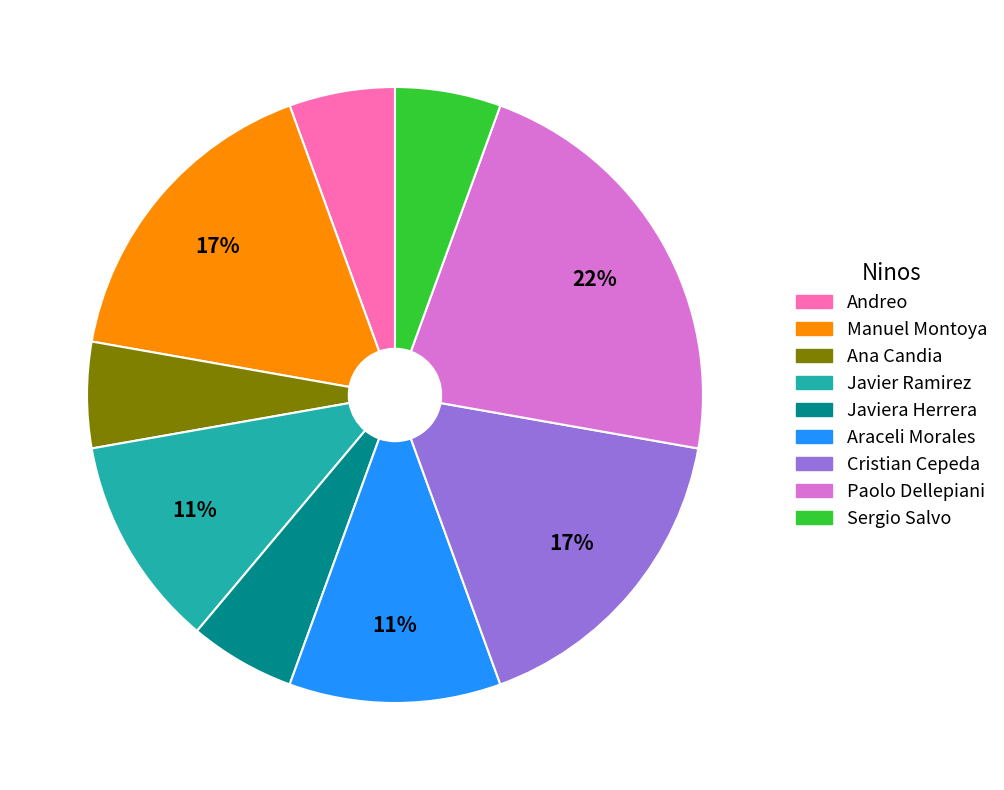

To the nearest percent, what is the average slice percentage?

11%